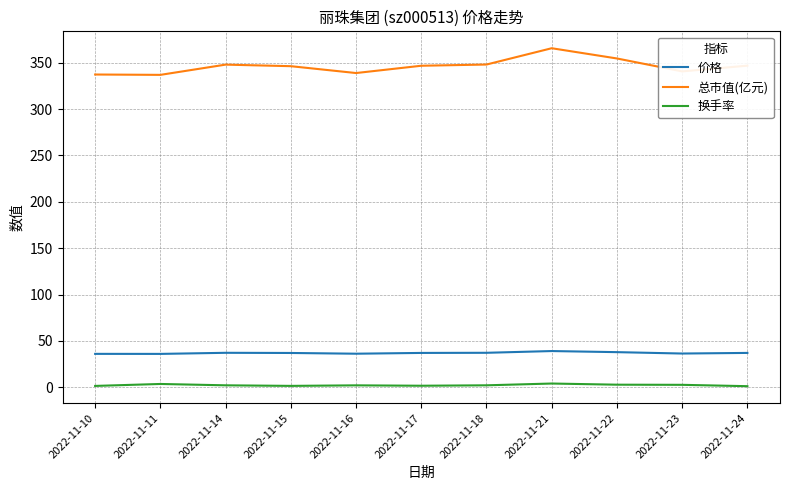

What are all the series names shown in the legend?

价格, 总市值(亿元), 换手率